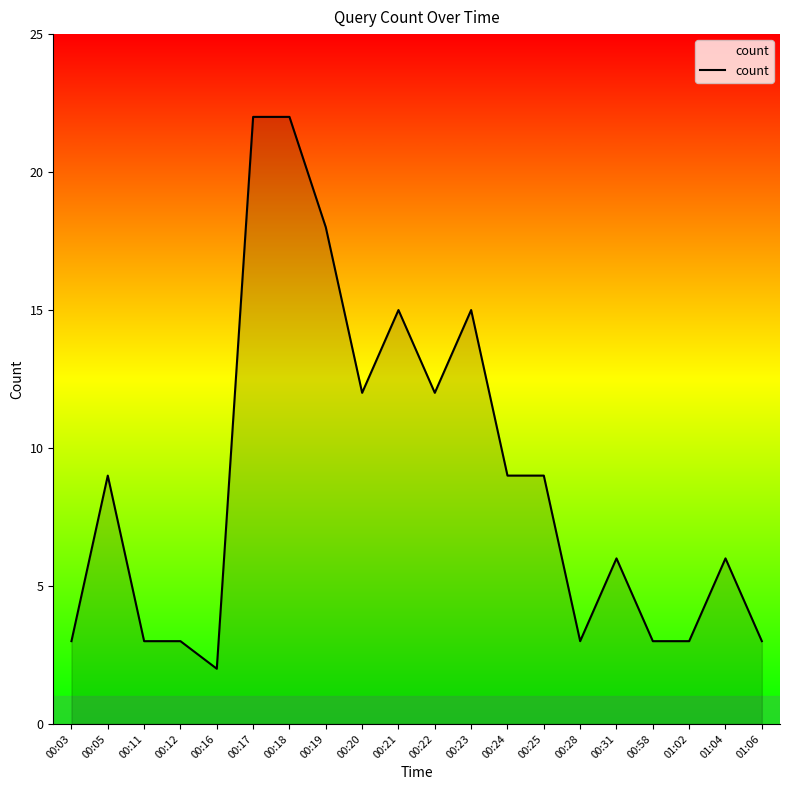

Reading left to right, extract all data points from this chart.

3	9	3	3	2	22	22	18	12	15	12	15	9	9	3	6	3	3	6	3